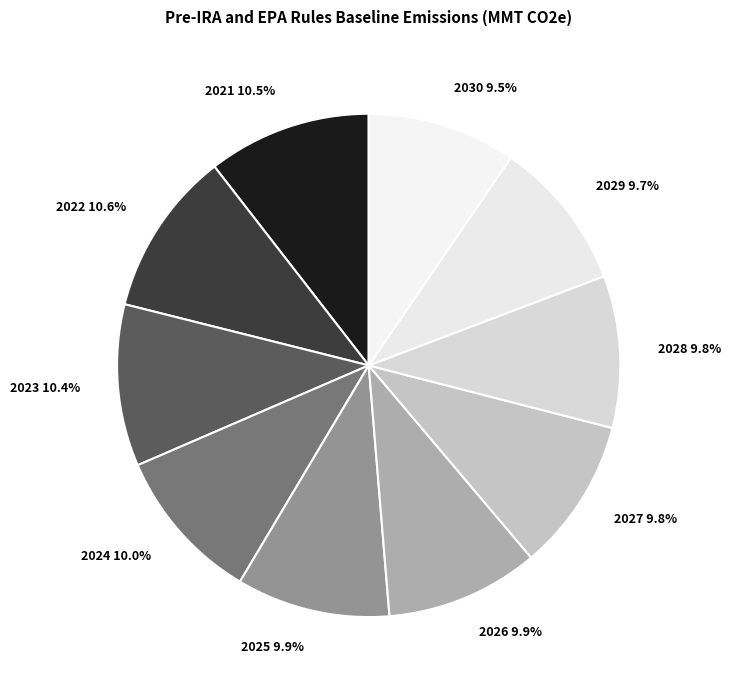

Between 2027 9.8% and 2021 10.5%, which is larger?

2021 10.5%